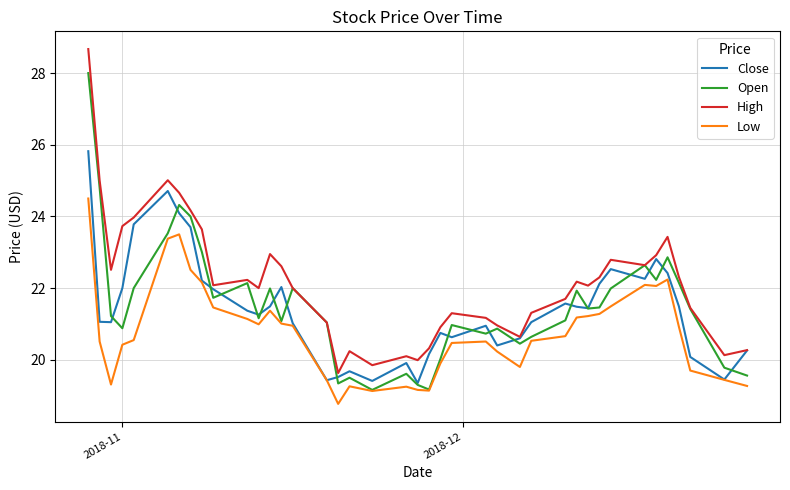

Rank the series by their maximum value, from lowest to highest.

Low, Close, Open, High